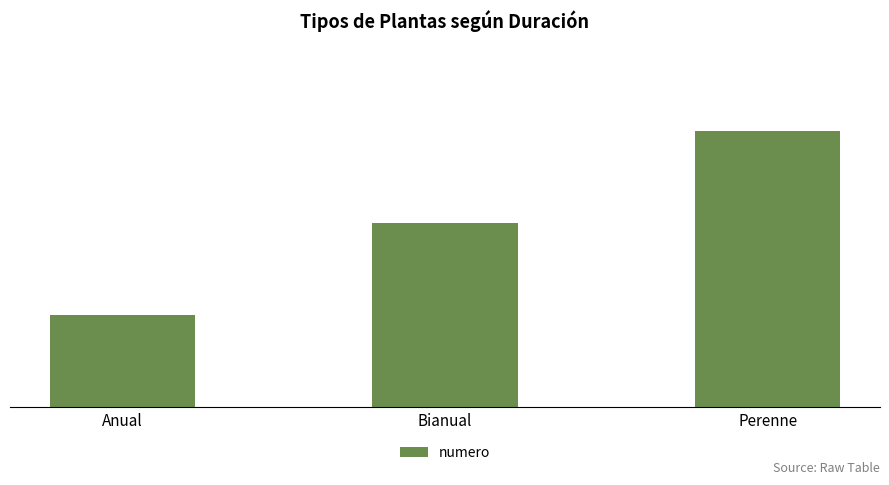

What is the label of the 1st bar from the left?

Anual